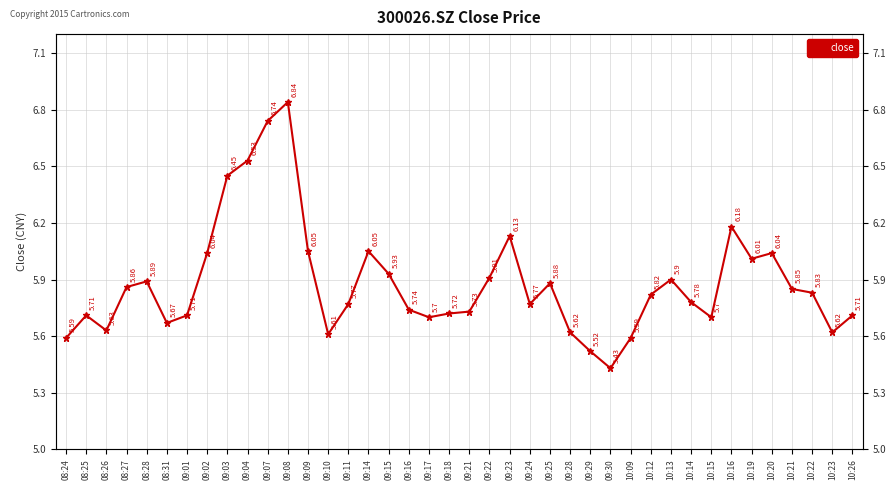

What is the ratio of the value at 09:22 to the value at 09:24?

1.0